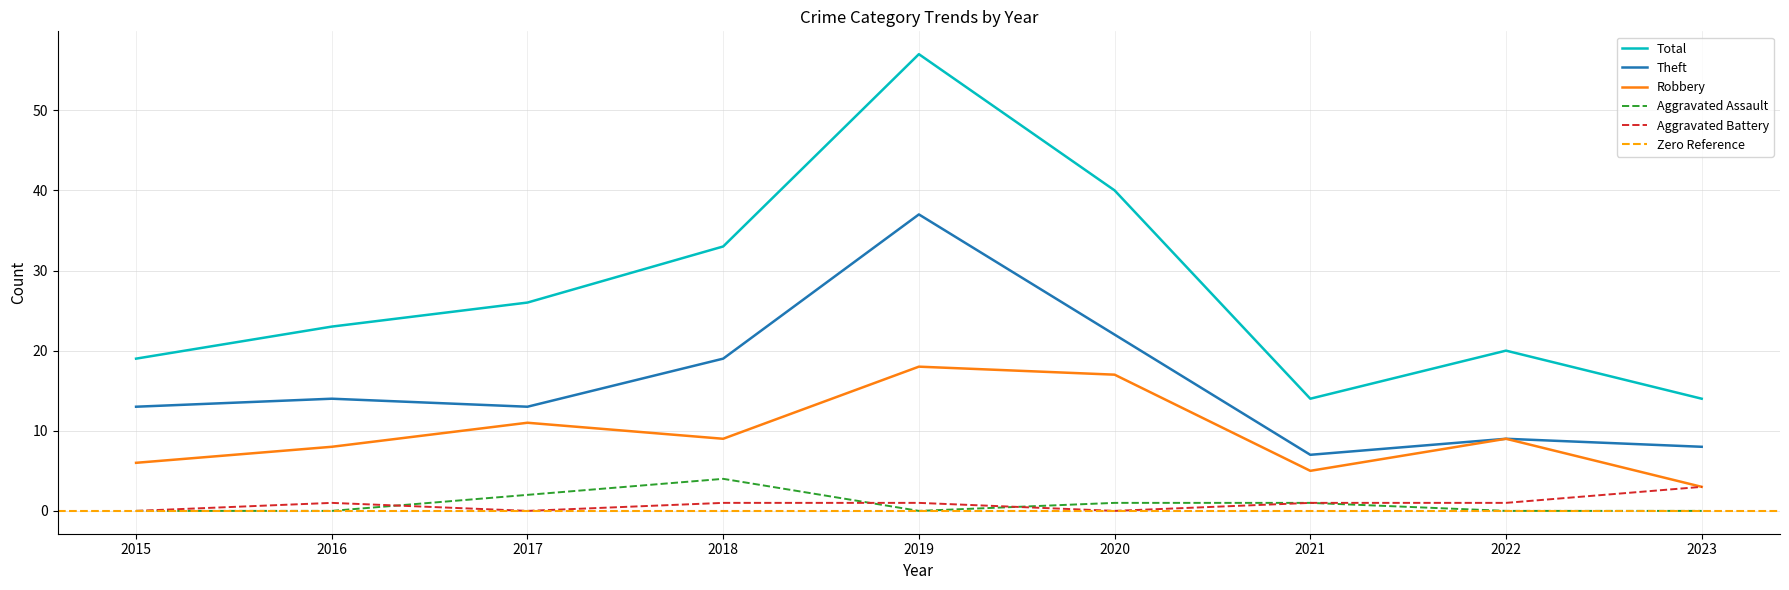

At which label is Aggravated Assault closest to 2?

2017